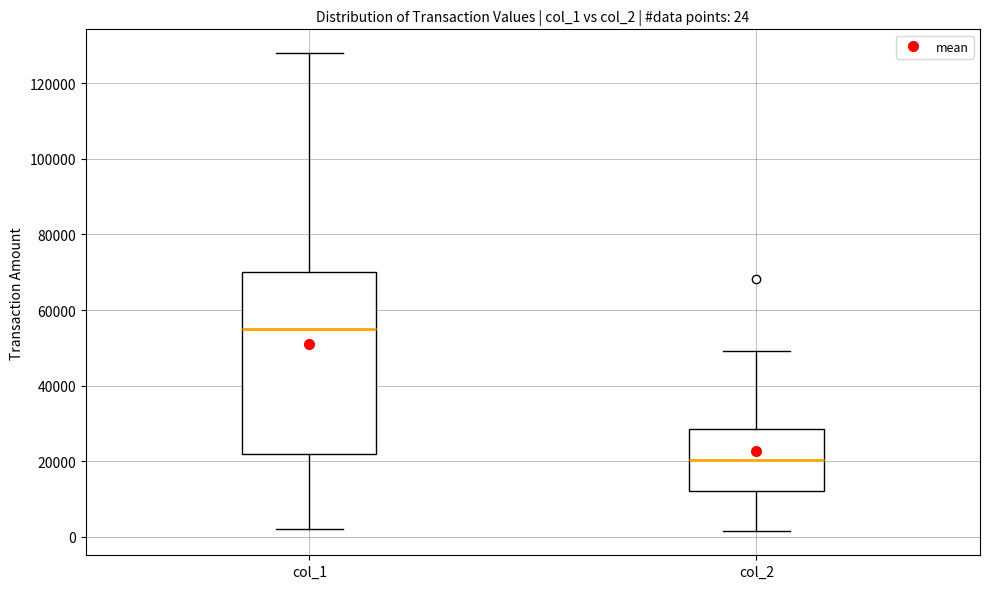

Which box is the tallest, from its lower edge to its upper edge?

col_1